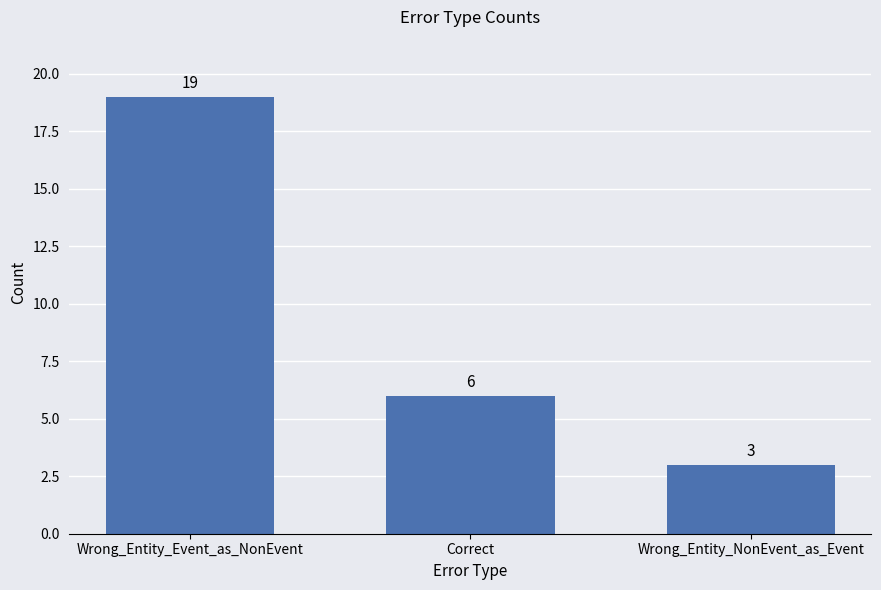

What is the label of the 3rd bar from the right?

Wrong_Entity_Event_as_NonEvent